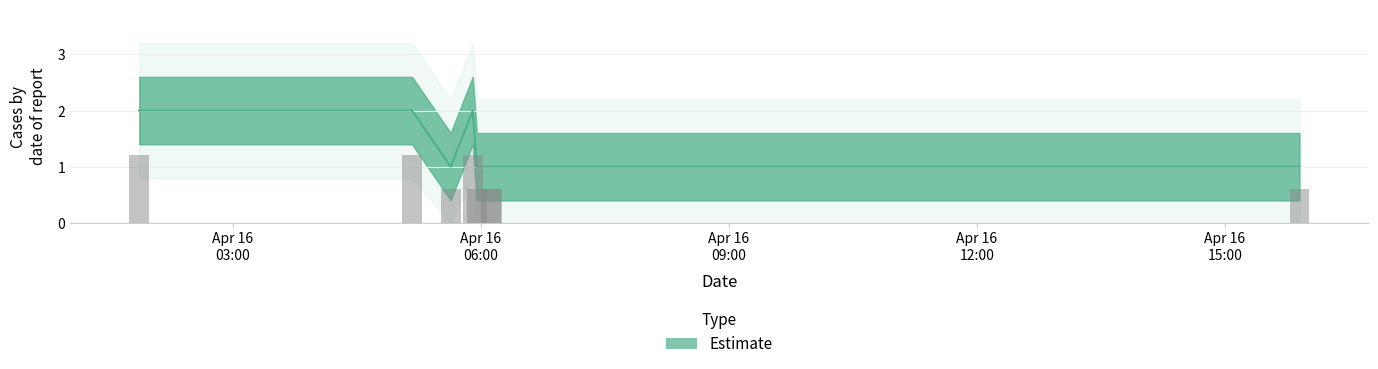

Are the bars horizontal?

No